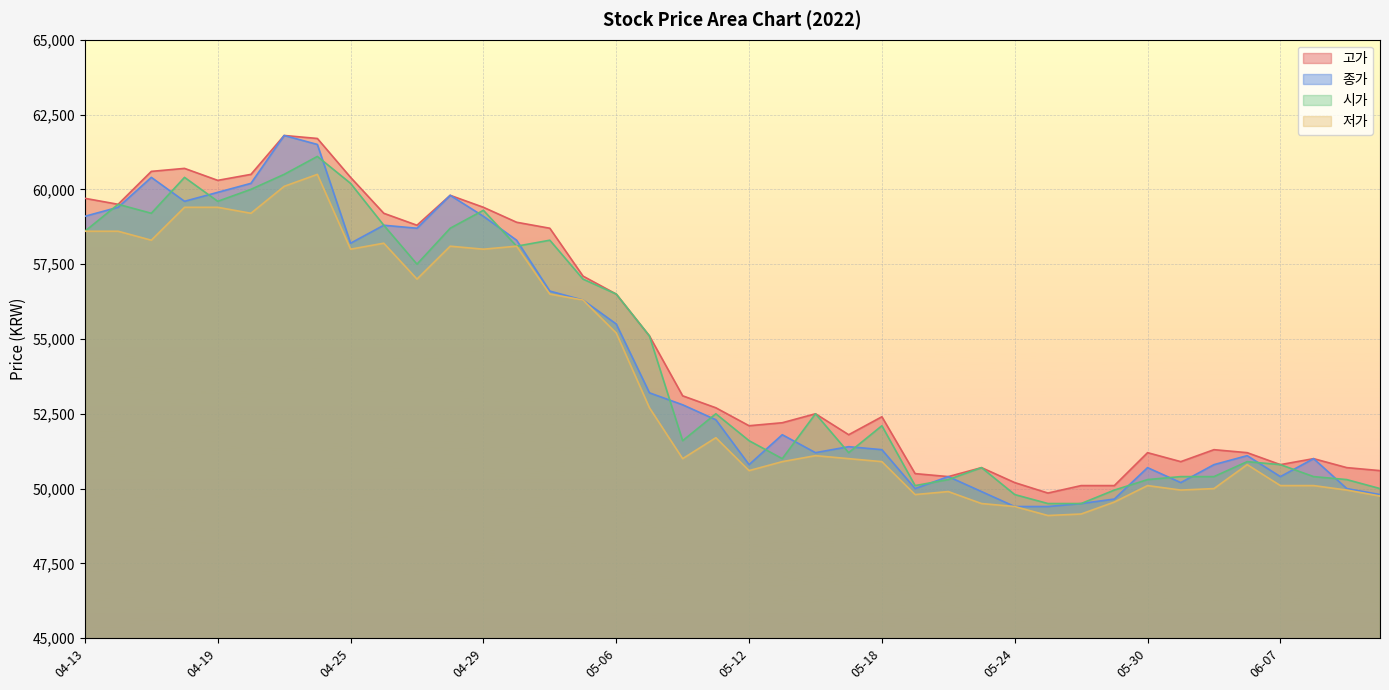

What is the difference between the maximum and minimum values in the 고가 series?

11950